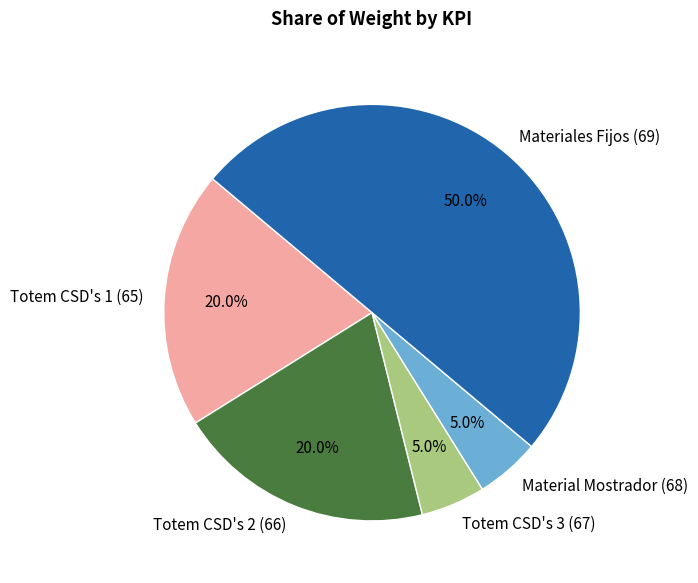

Is it true that Materiales Fijos (69) is 38% of the pie?

False